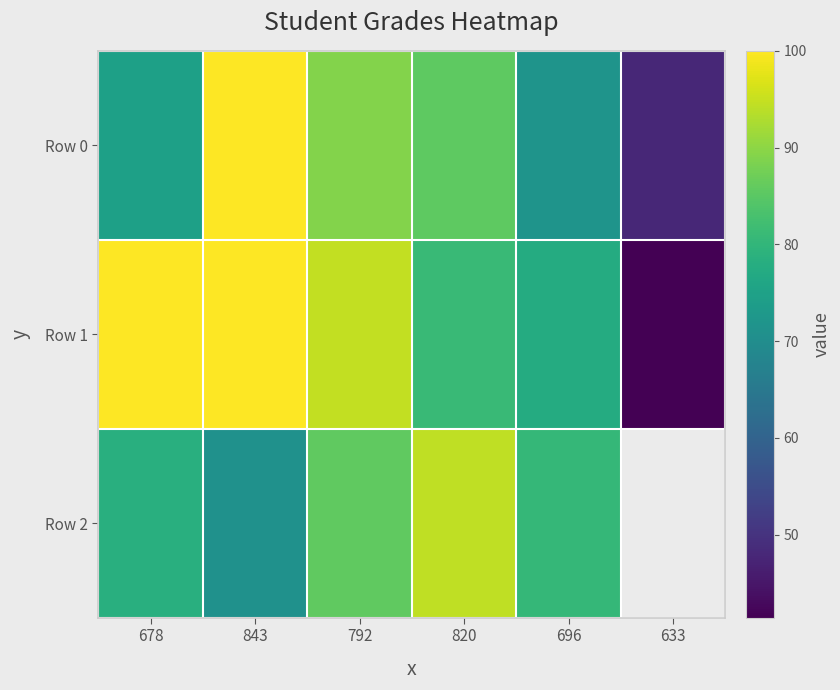

What is the minimum value for Row 1?

41.4